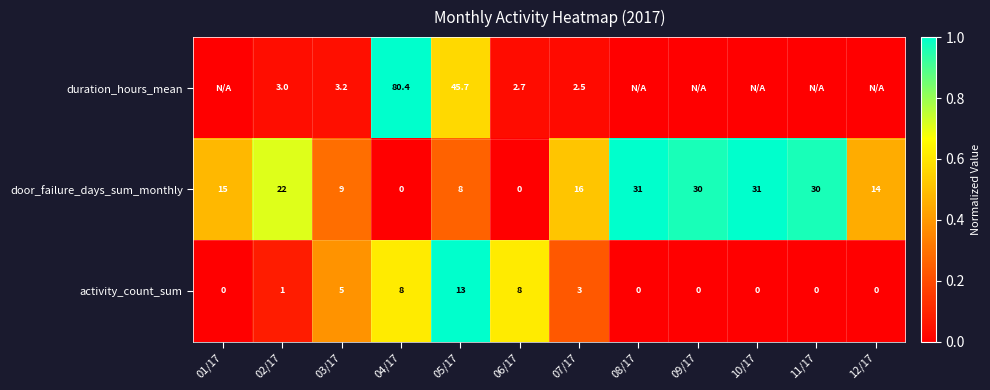

At which label does activity_count_sum reach its peak?

05/17